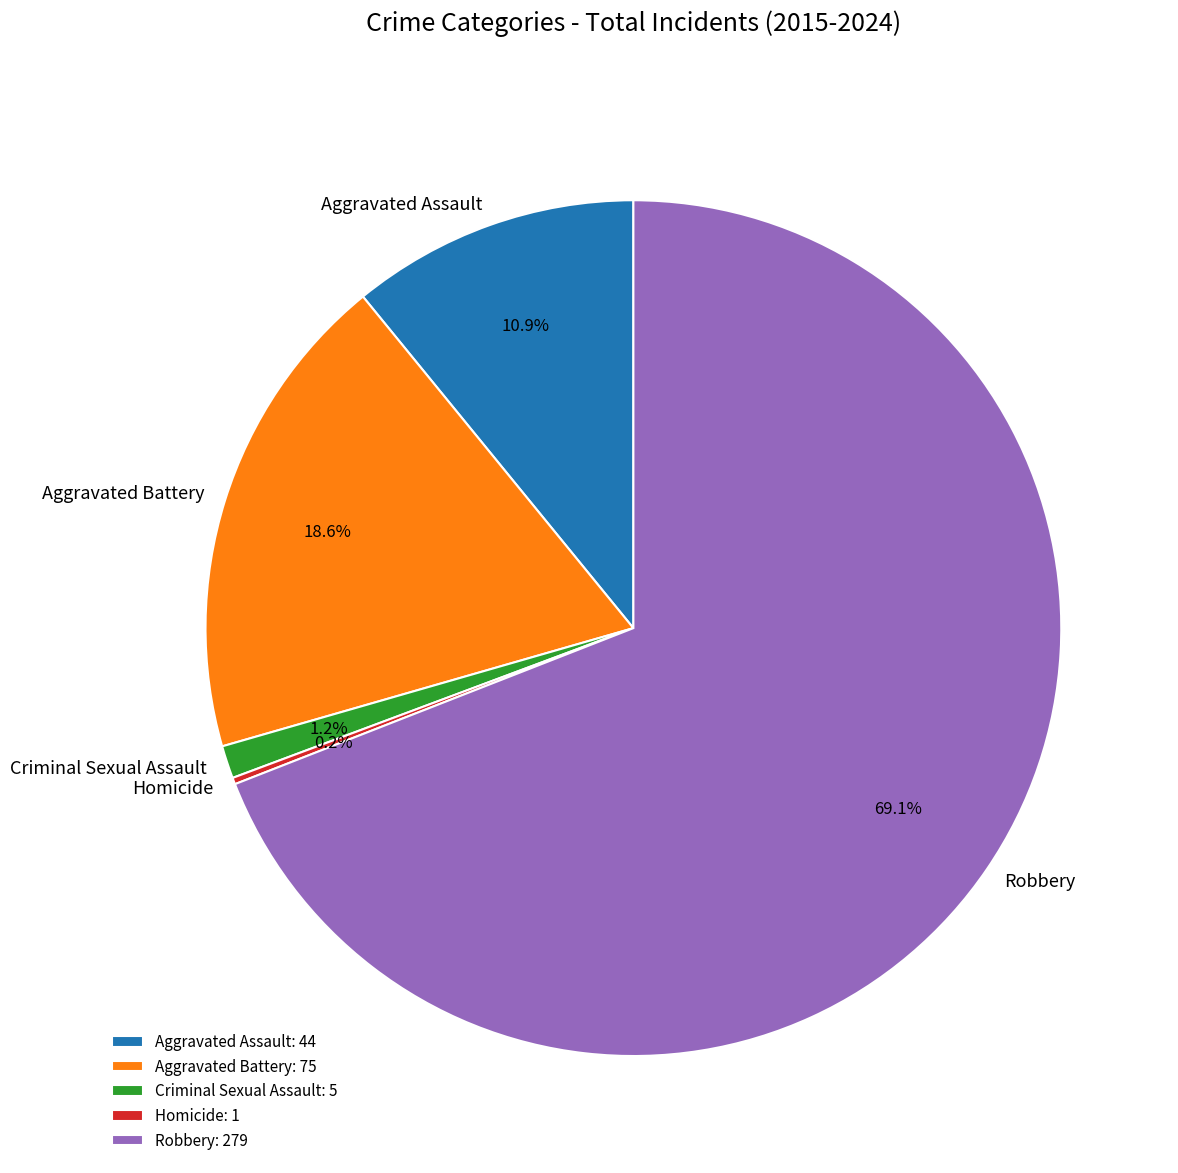

What percentage do Robbery and Criminal Sexual Assault together represent?

70.3%